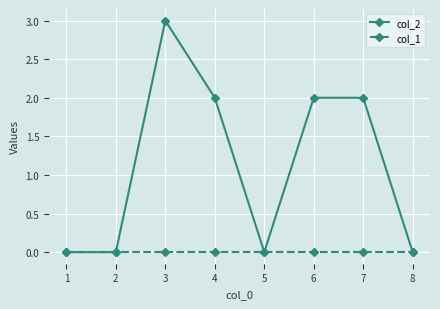

Does the chart have visible grid lines?

Yes